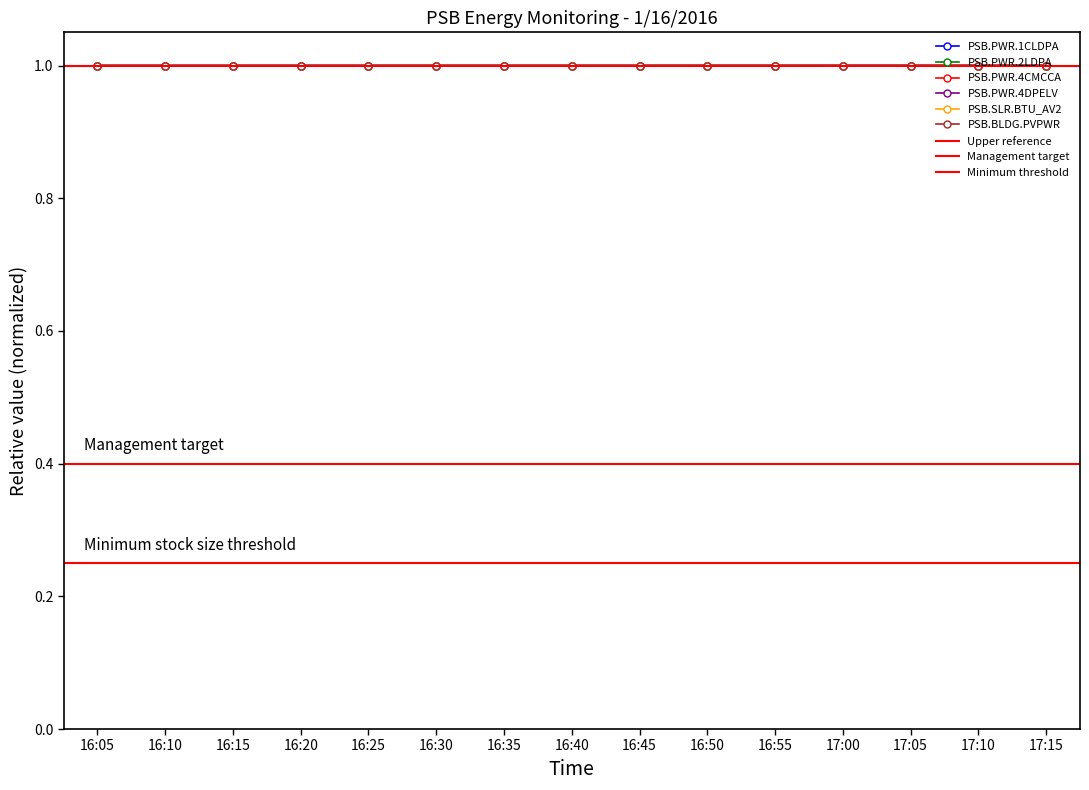

Between 16:30 and 17:00, which is larger?

17:00